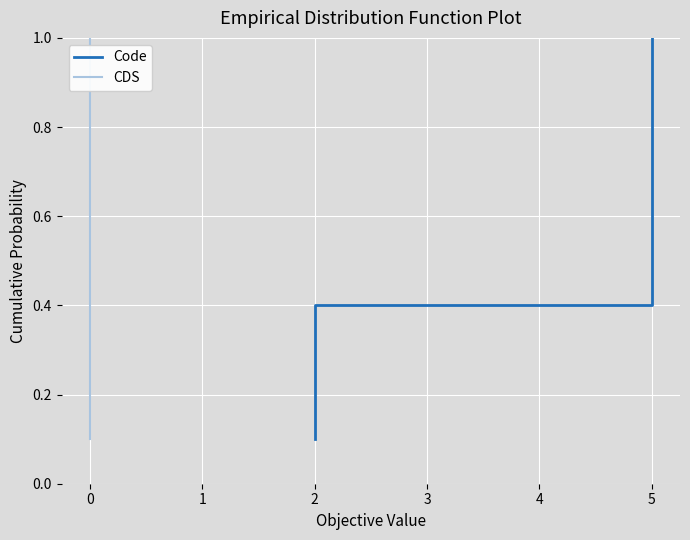

True or false: Code and CDS cross at least once.

False